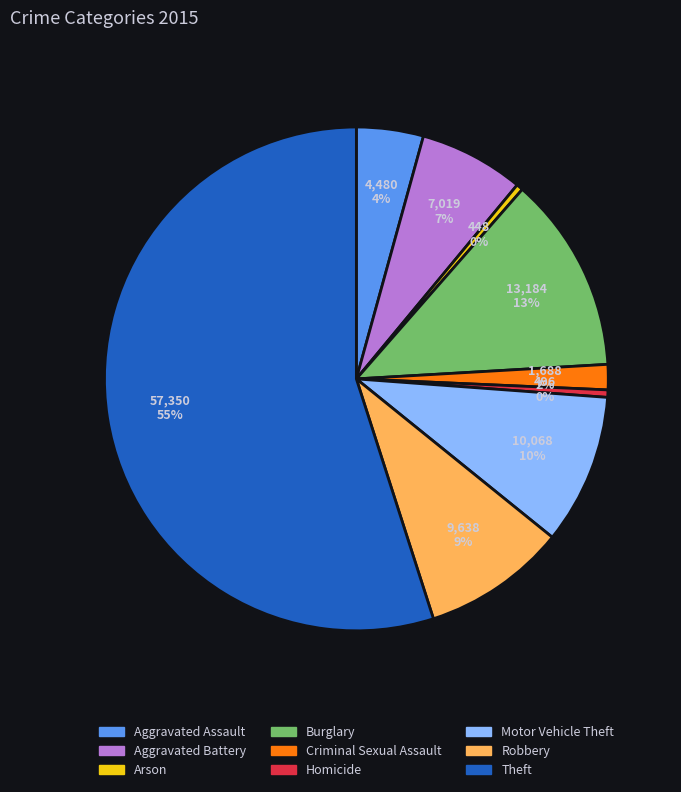

What is the majority slice?

Theft